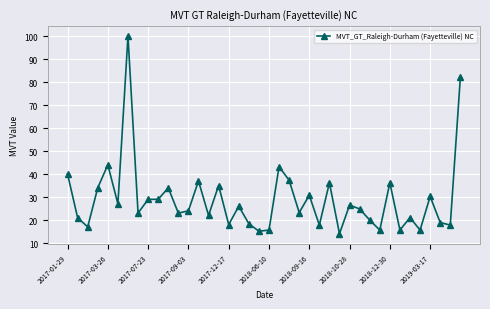

Does the chart display data point markers on the line(s)?

Yes